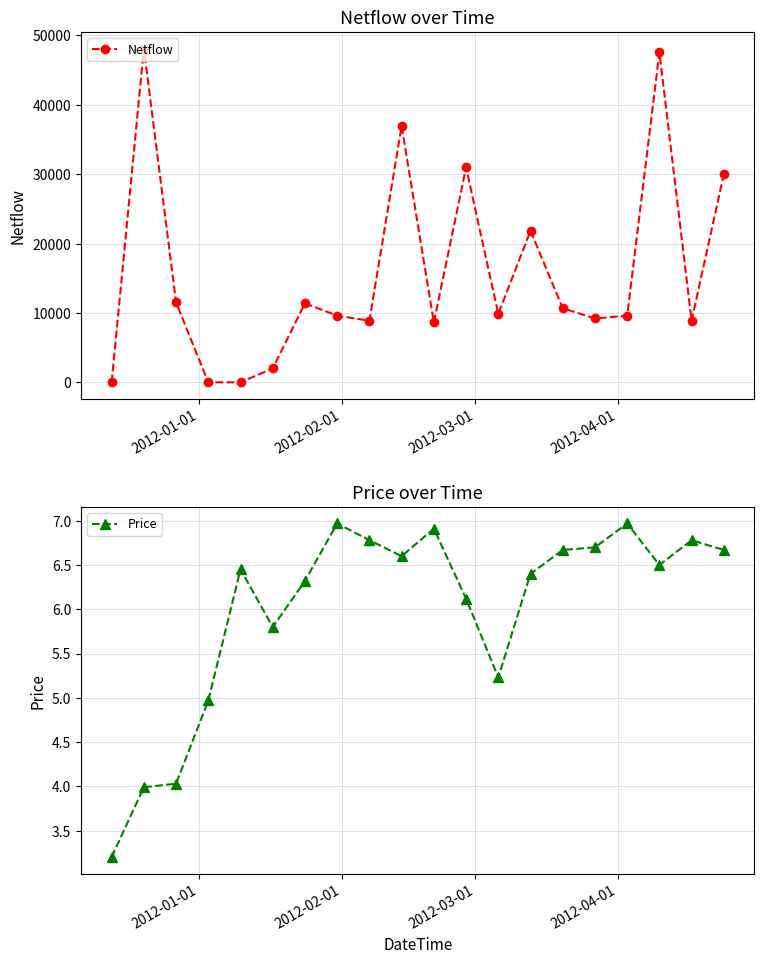

What is the maximum value for Price?

7.0